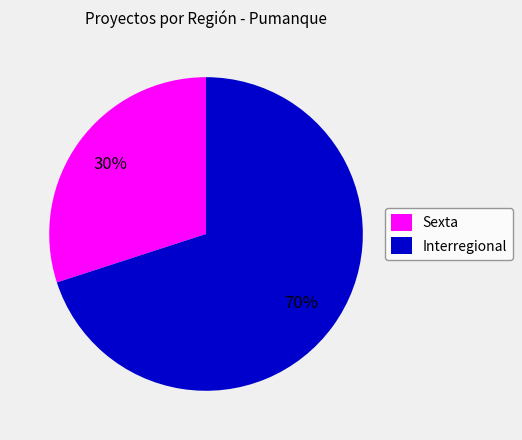

To the nearest percent, what is the difference between the Interregional and Sexta slice percentages?

40%